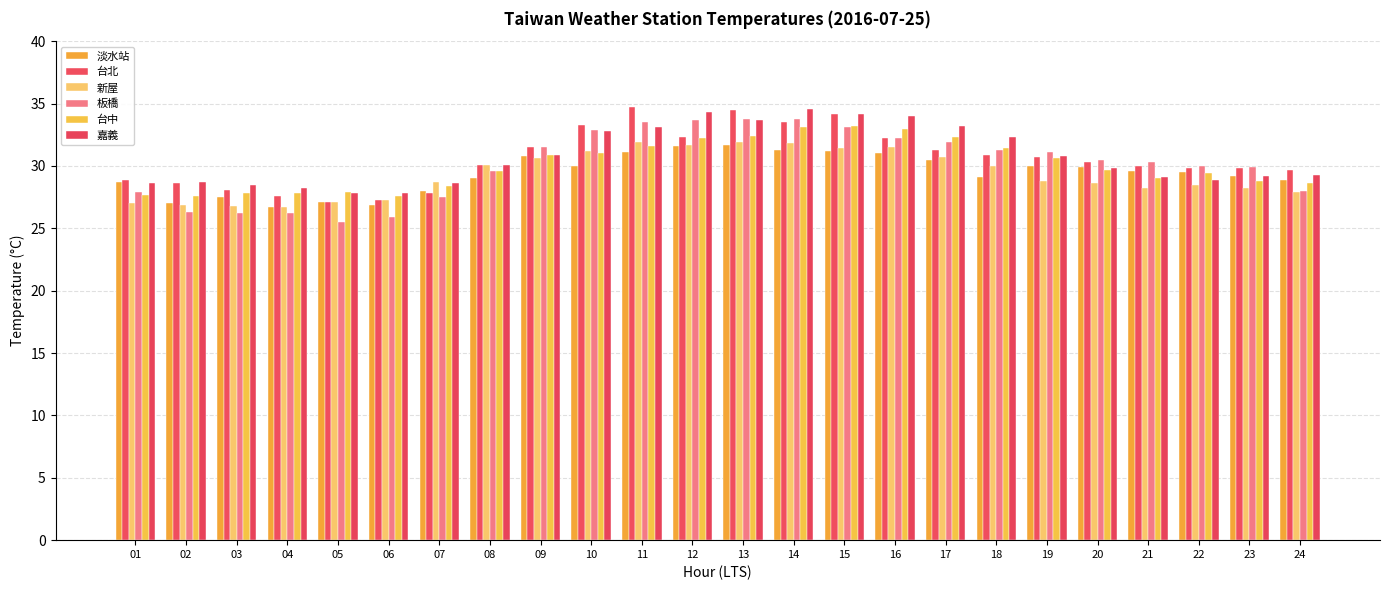

Which series has the widest spread of values?

板橋